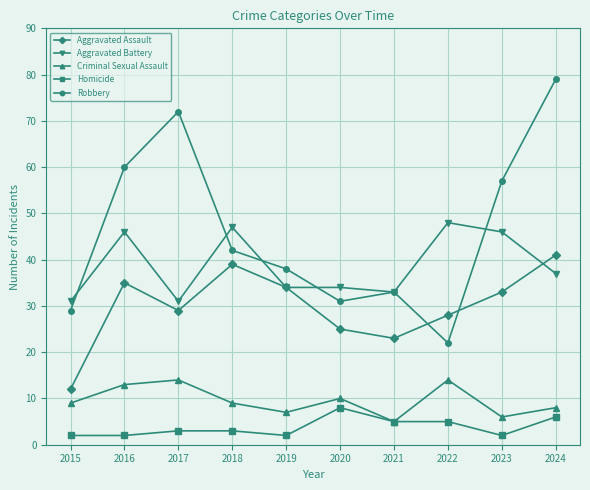

True or false: Criminal Sexual Assault has a value of 3 at 2020.

False